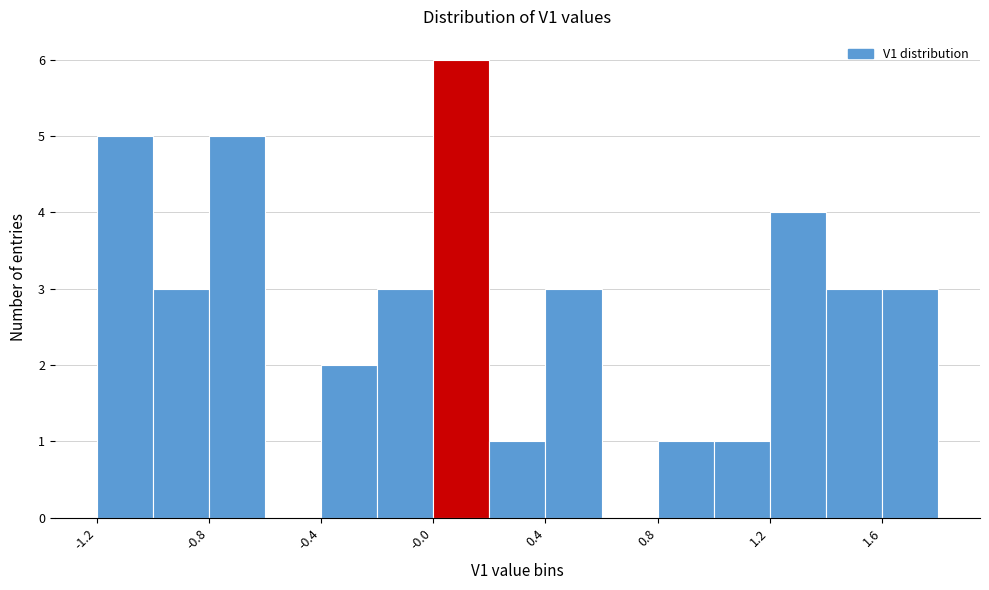

Reading left to right, list every bar in this chart as the range it spans on the x-axis followed by its height. Neither the bar edges nor the heights are printed on the chart, so give them approximately, as read against the axes.

-1.2 to -1.0: 5
-1.0 to -0.8: 3
-0.8 to -0.6: 5
-0.6 to -0.4: 0
-0.4 to -0.2: 2
-0.2 to 0.0: 3
0.0 to 0.2: 6
0.2 to 0.4: 1
0.4 to 0.6: 3
0.6 to 0.8: 0
0.8 to 1.0: 1
1.0 to 1.2: 1
1.2 to 1.4: 4
1.4 to 1.6: 3
1.6 to 1.8: 3